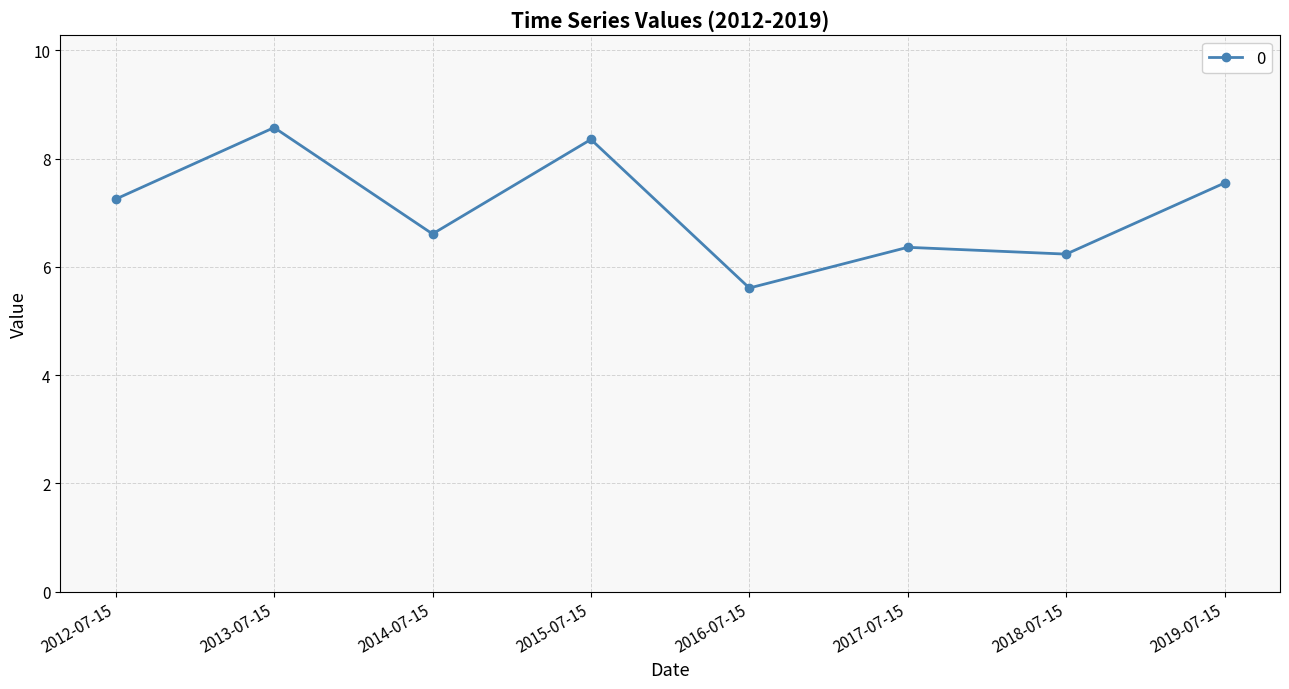

How many values exceed 7?

4